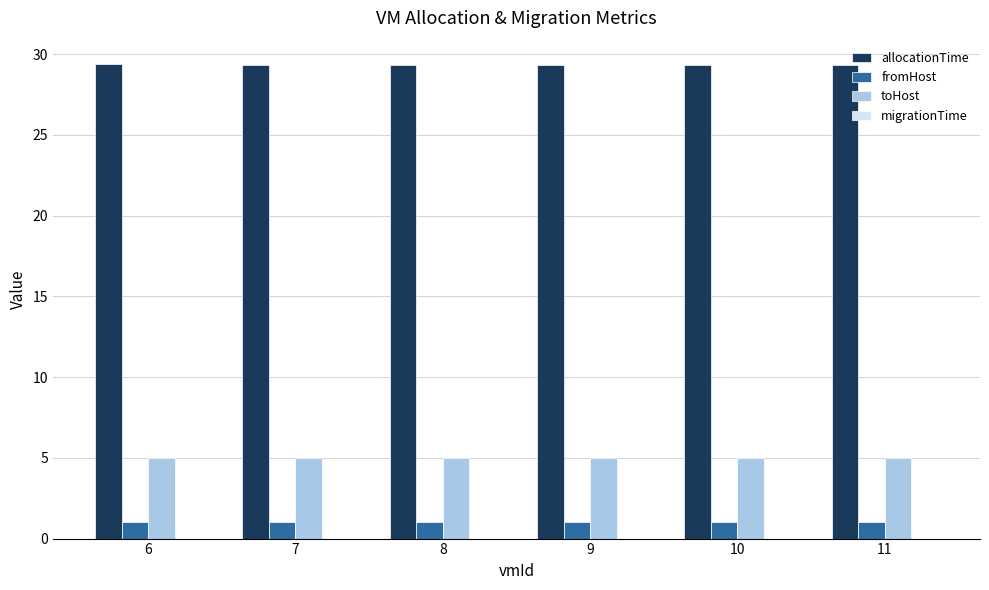

At 9, list the series in order from largest to smallest.

allocationTime, toHost, fromHost